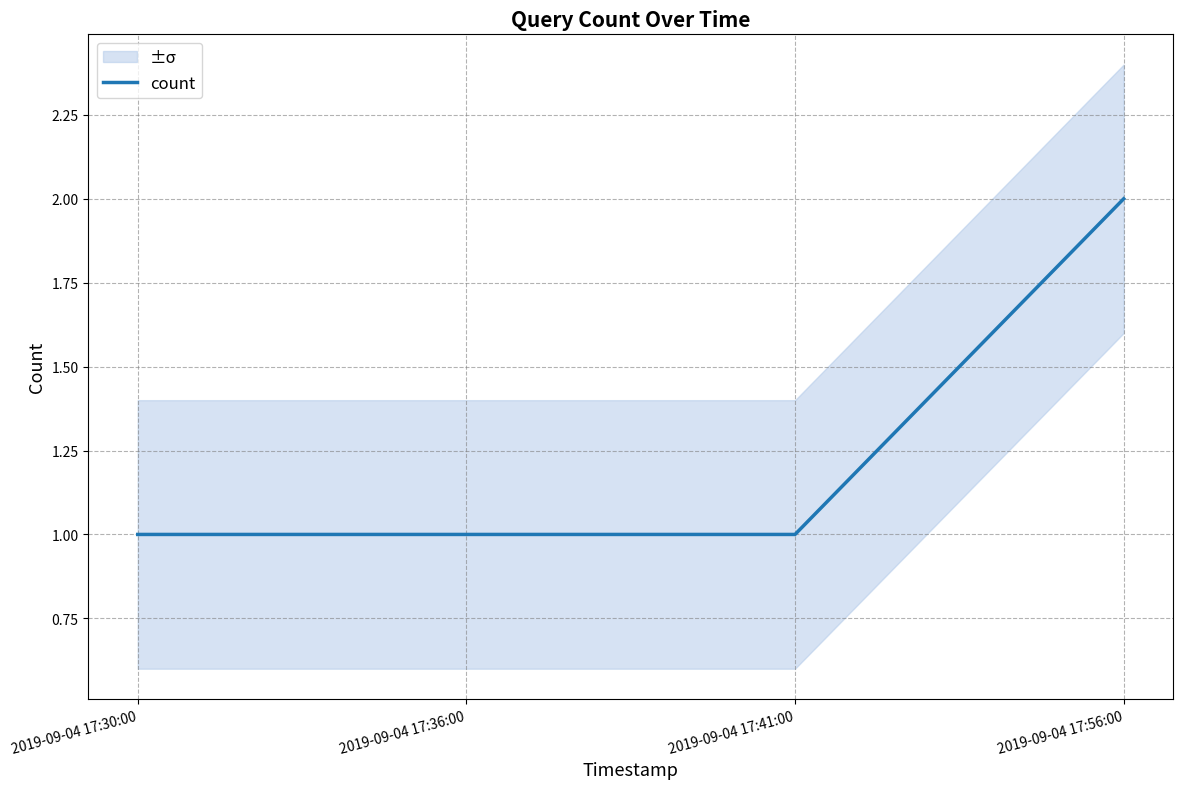

What is the sum of all values?

5